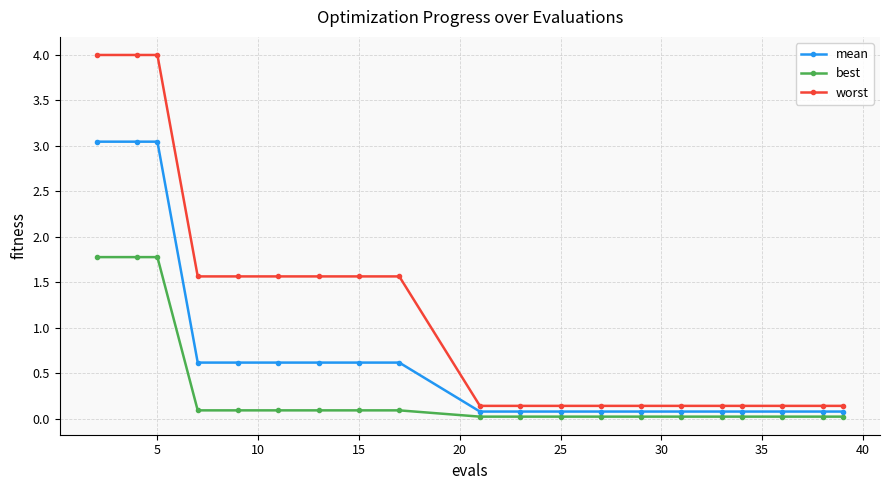

Which series has the largest range (max minus min)?

worst